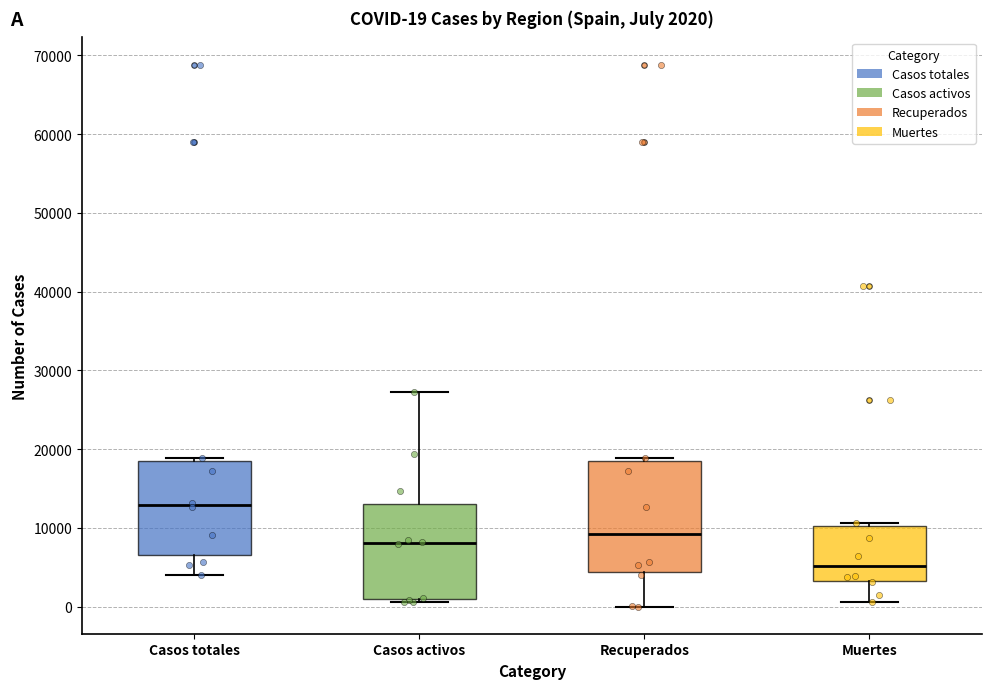

Which box has the highest median line?

Casos totales